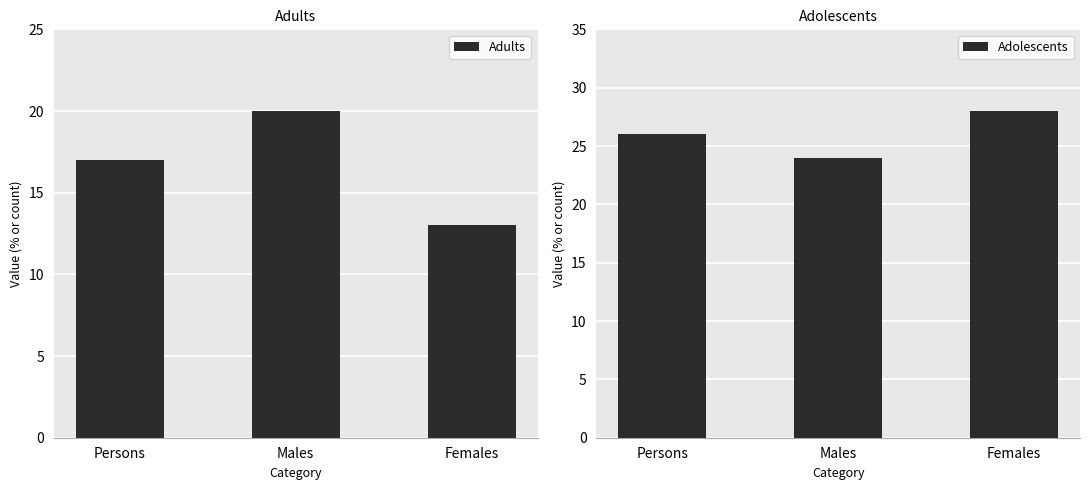

How many values in the Adults series are below 17?

1